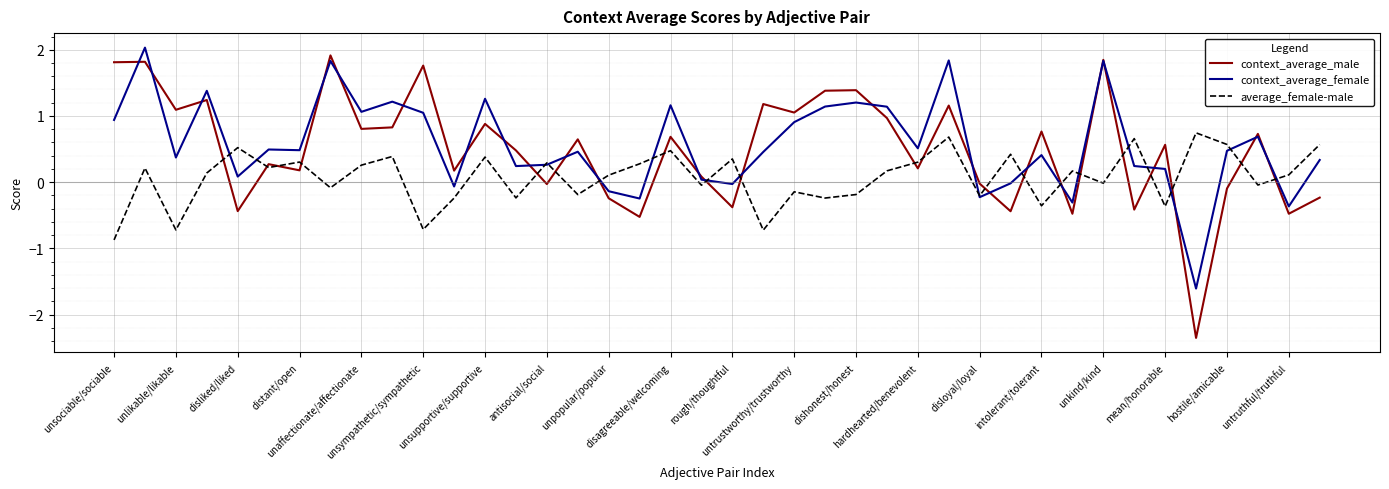

True or false: context_average_male and context_average_female intersect in this chart.

True